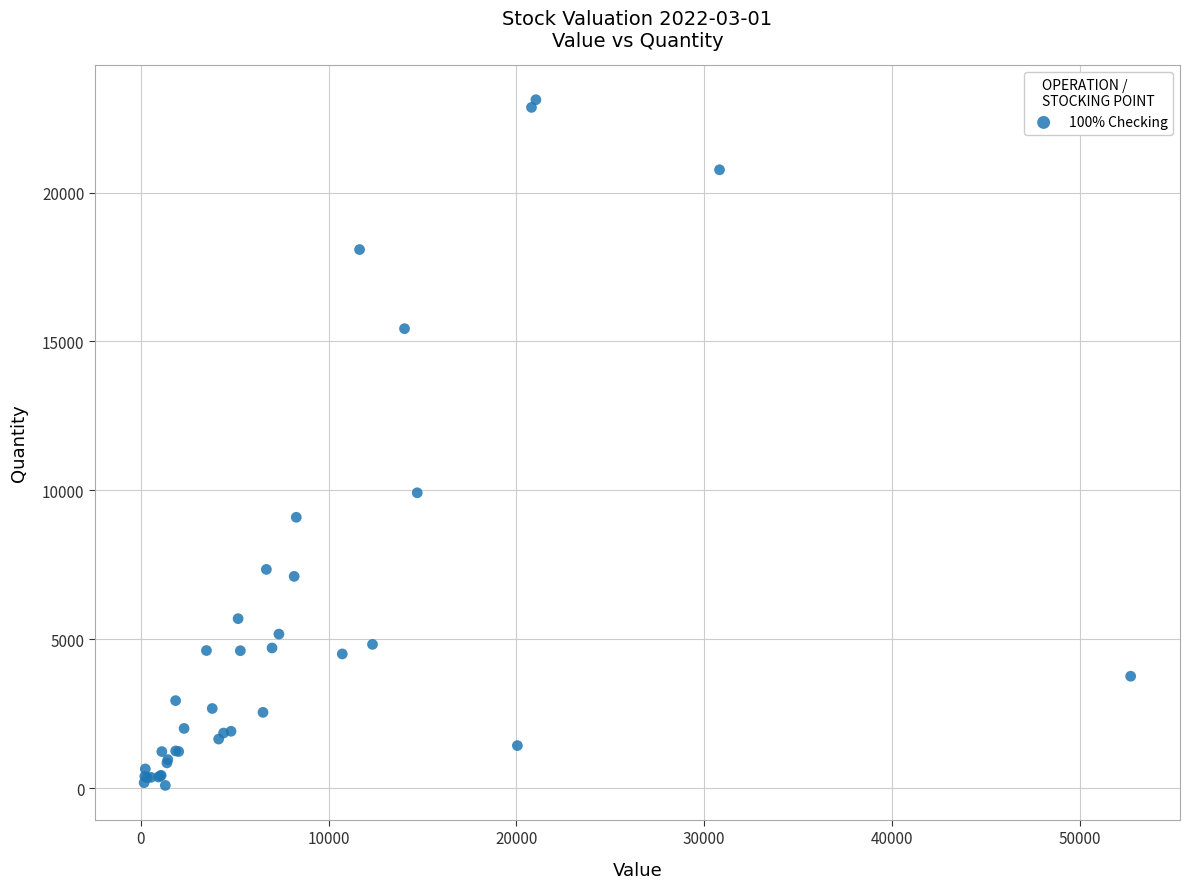

What Y value in the scatter plot is closest to 11604?

9918